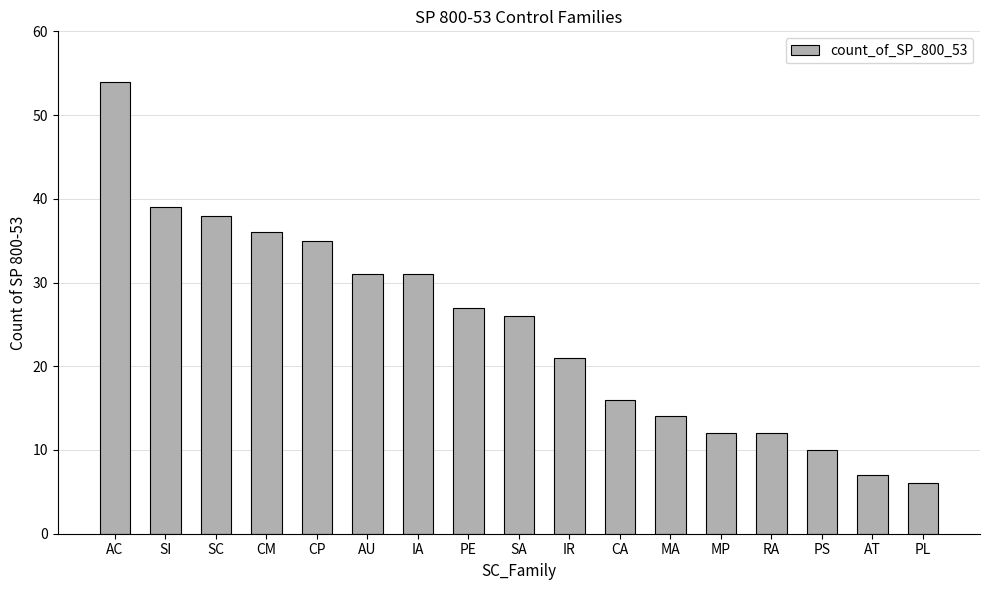

What is the difference between the values at IR and SC?

17